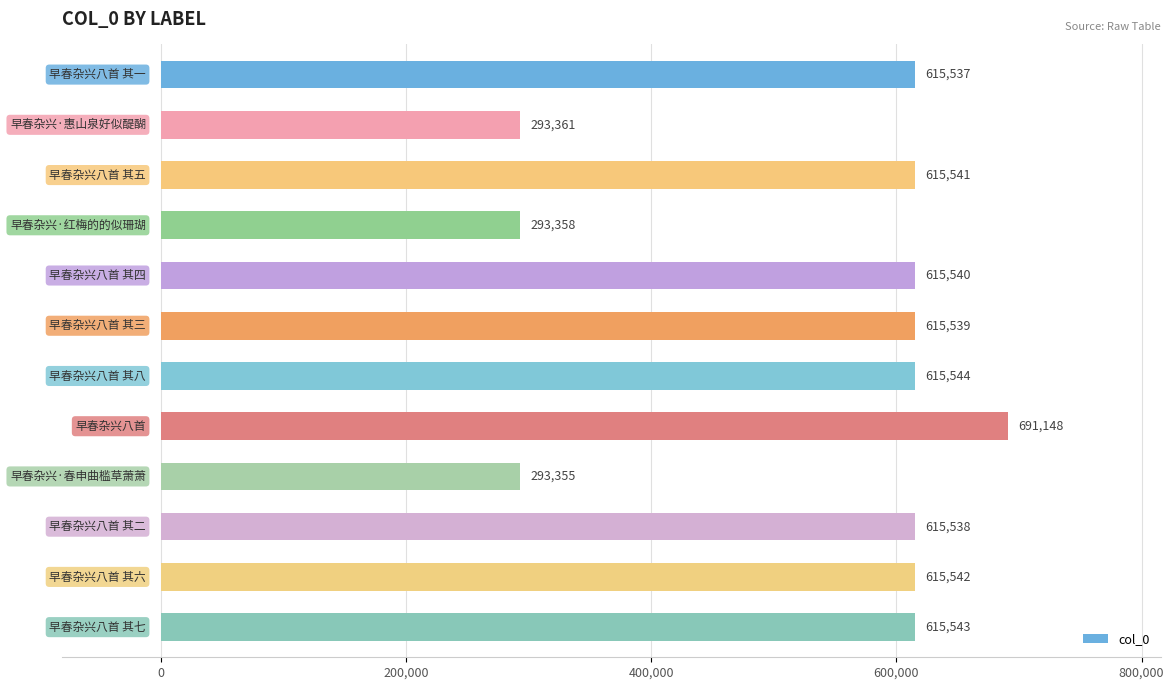

What is the average value?

541296